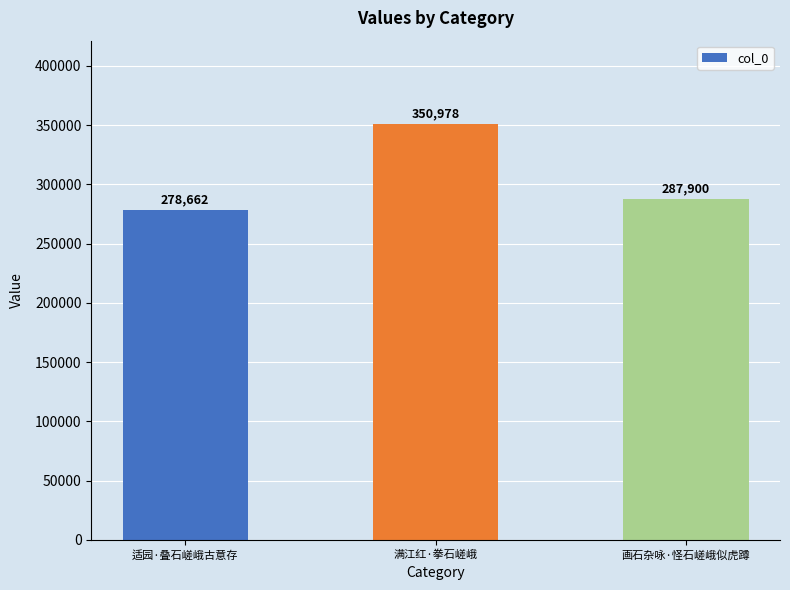

Count the number of categories in the chart.

3